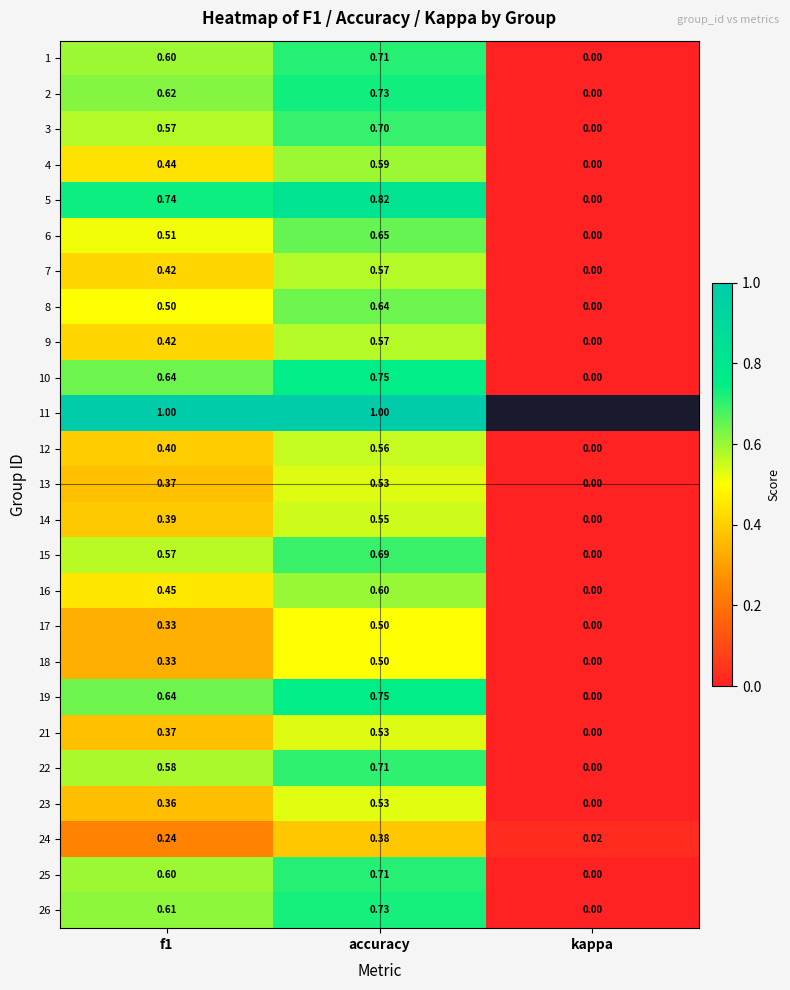

At which label does 7 reach its minimum?

kappa